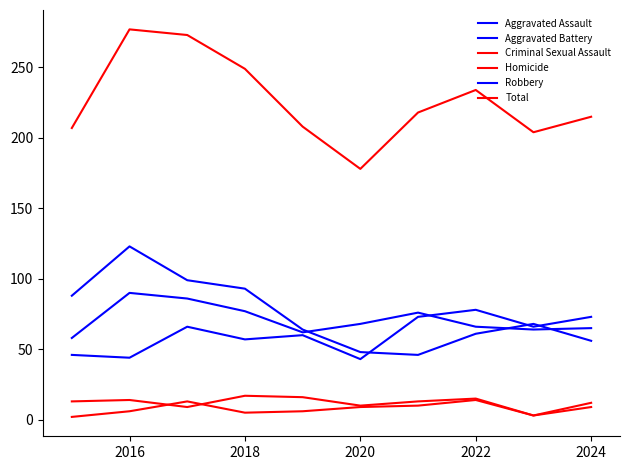

What is the average value of the Robbery series?

75